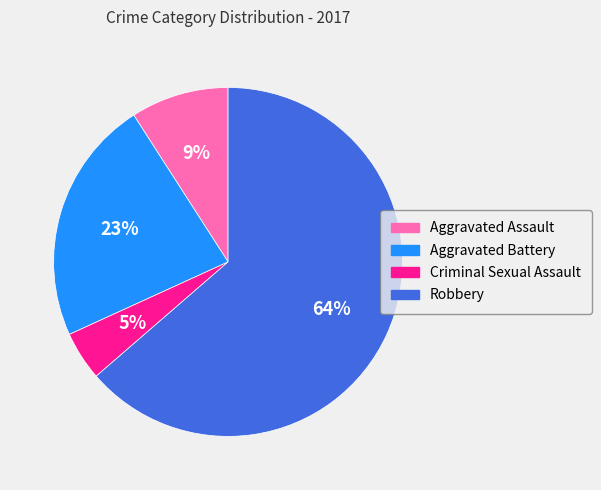

Rank the categories by value from highest to lowest.

Robbery, Aggravated Battery, Aggravated Assault, Criminal Sexual Assault